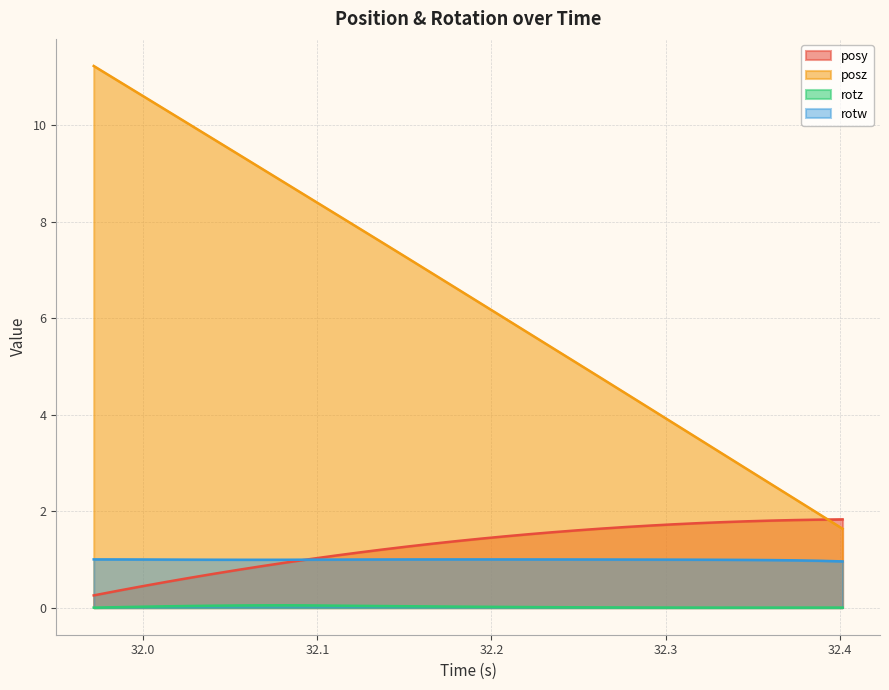

What is the difference between the maximum and minimum values in the posz series?

9.6